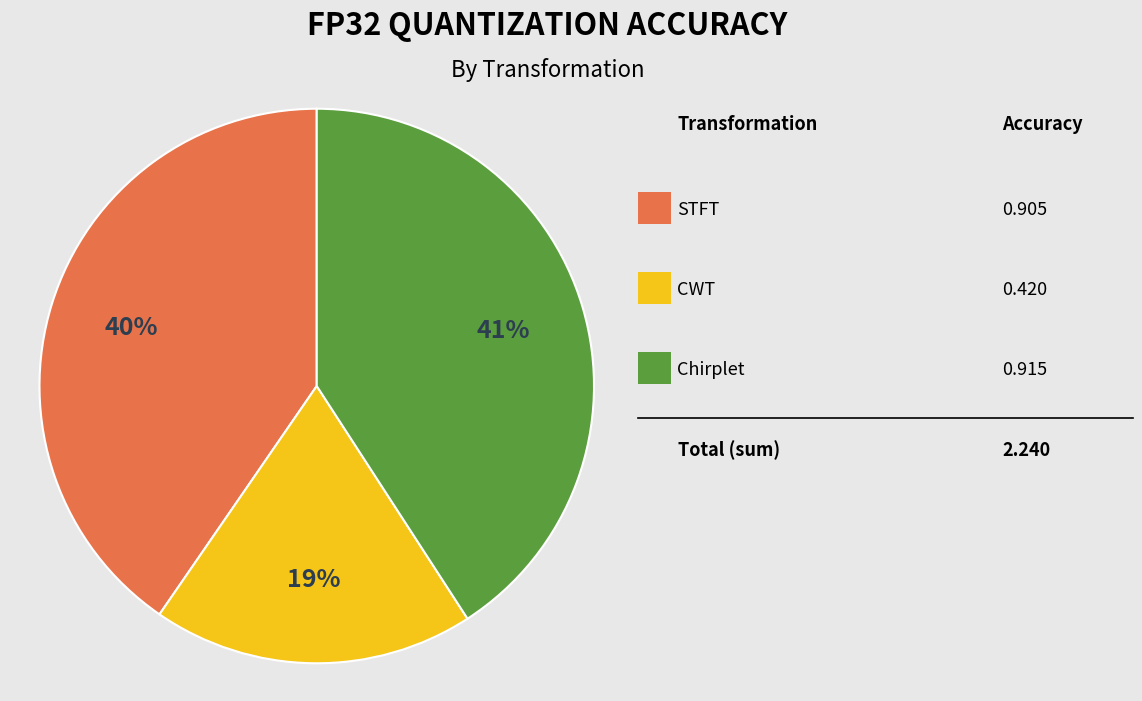

To the nearest percent, what is the average slice percentage?

33%